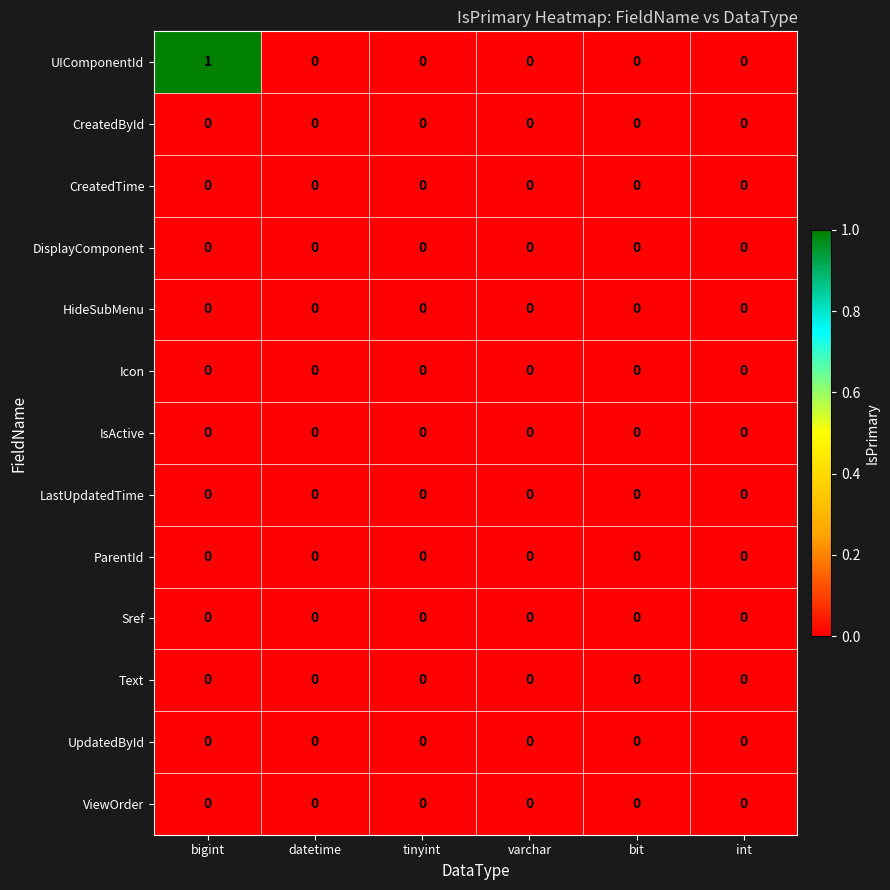

Which series has the largest total across all categories?

UIComponentId